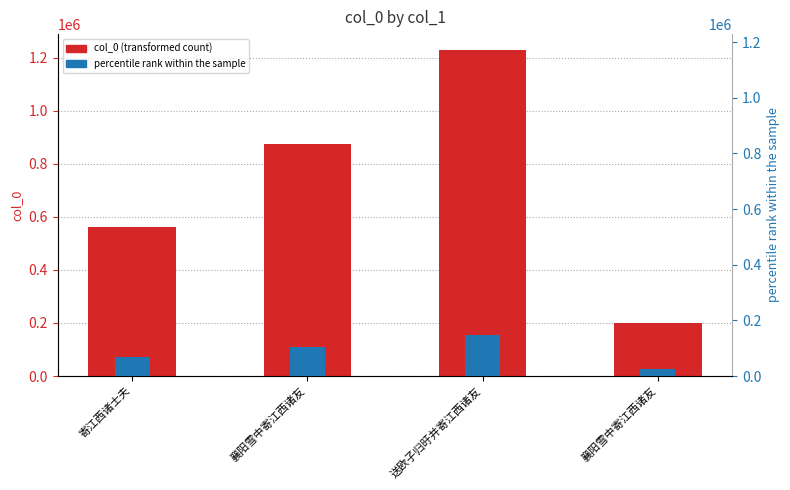

What is the approximate value of col_0 at 襄阳雪中寄江西诸友?

199642.0